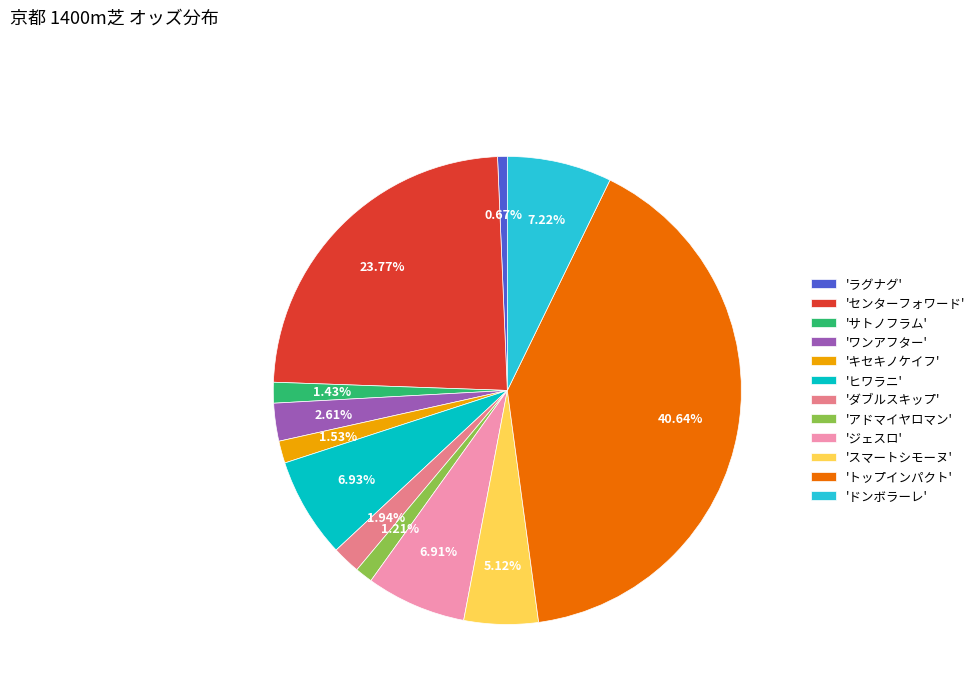

Does 'キセキノケイフ' represent more than half of the total?

No